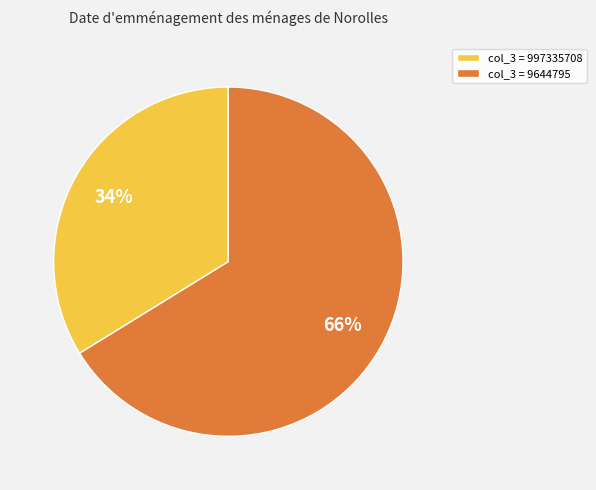

How many segments does this pie chart have?

2